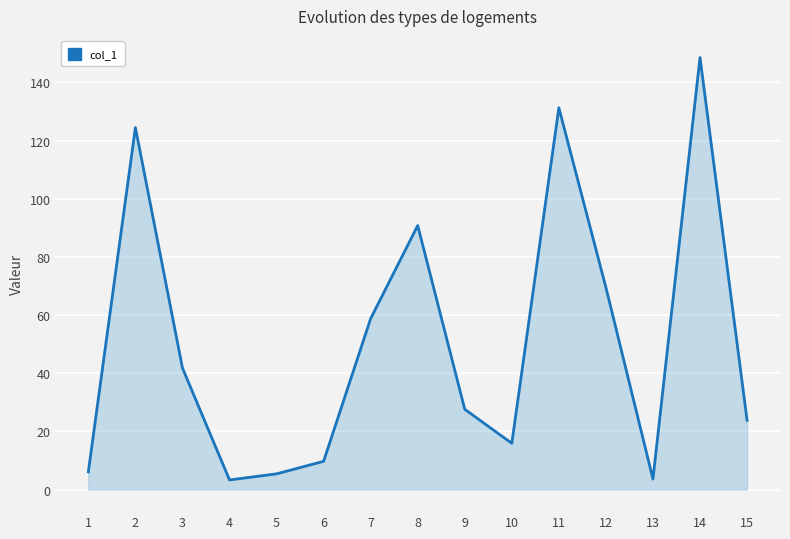

Does the chart display data point markers on the line(s)?

No